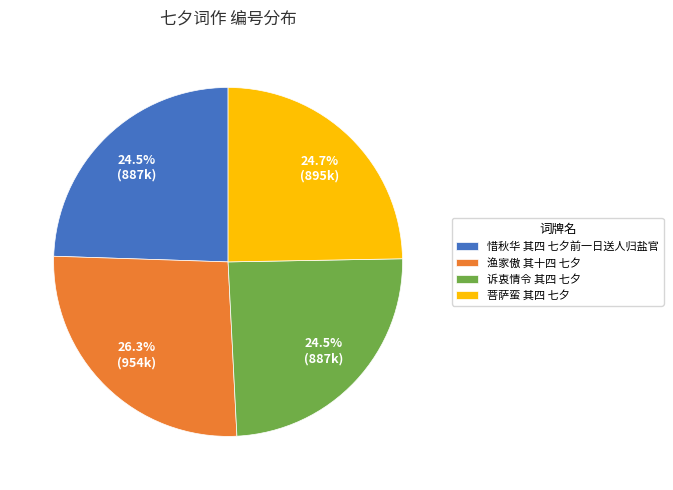

Is 诉衷情令 其四 七夕 the majority of the pie?

No